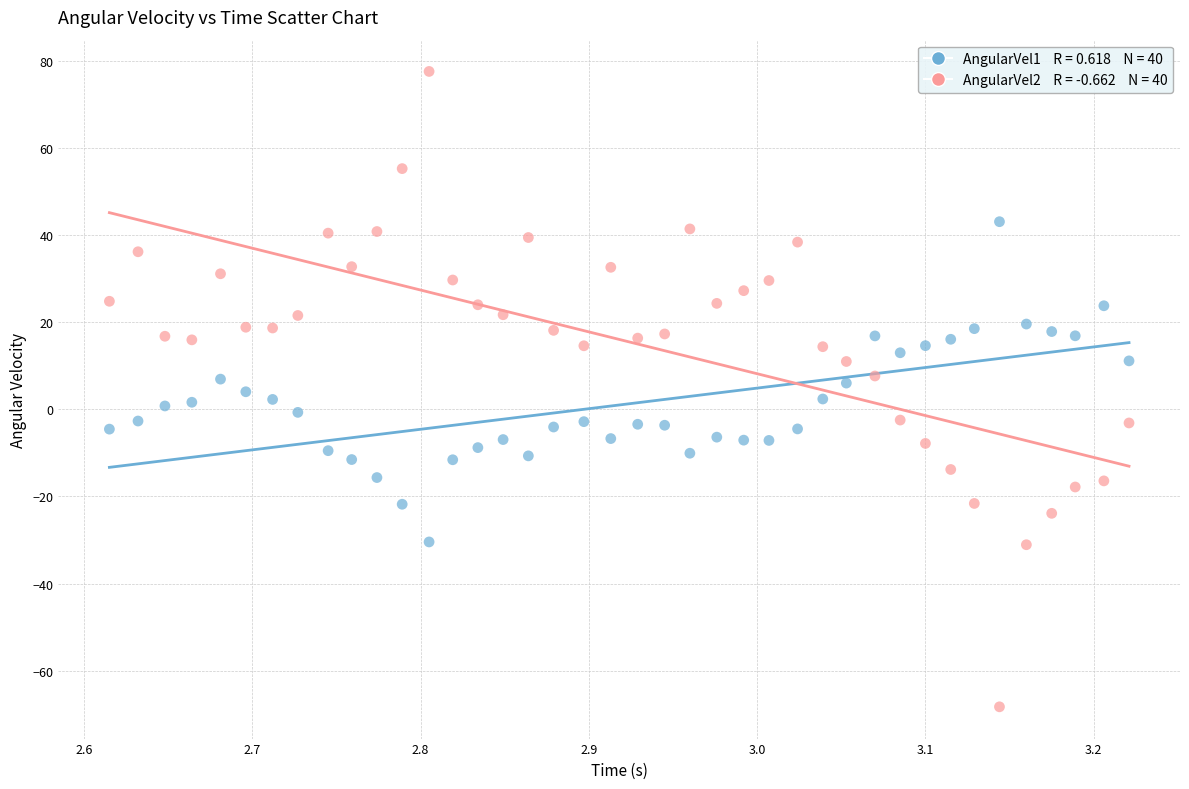

Across all data points, what is the range of X values (max minus min)?

0.6